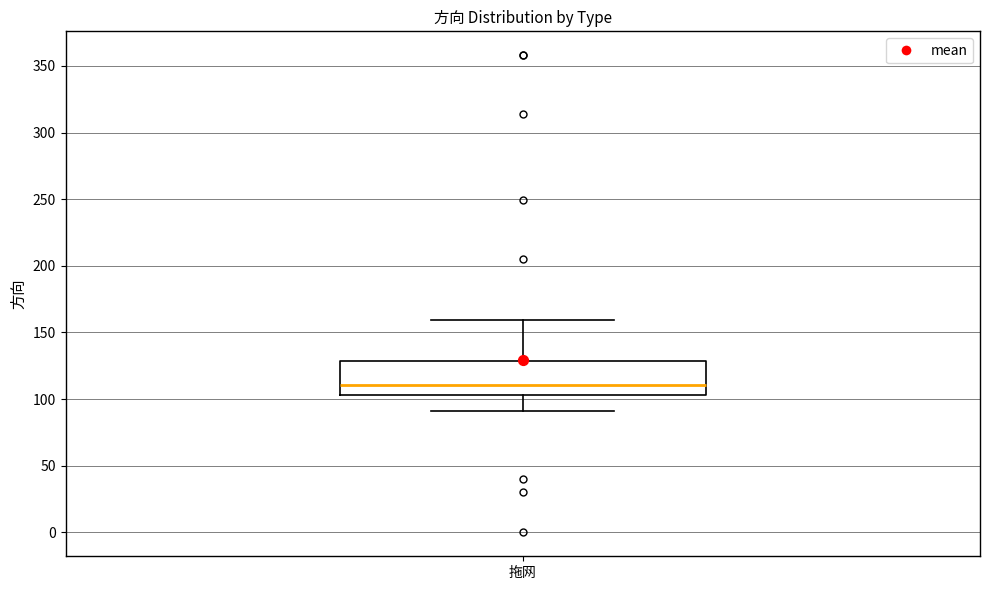

Read this box plot against the y-axis: the position of the median line, the range covered by the box, and the ends of both whiskers. The values are not printed on the chart, so give them approximately, as read against the axis.

median 110, box 105 to 130, whiskers 90 to 160